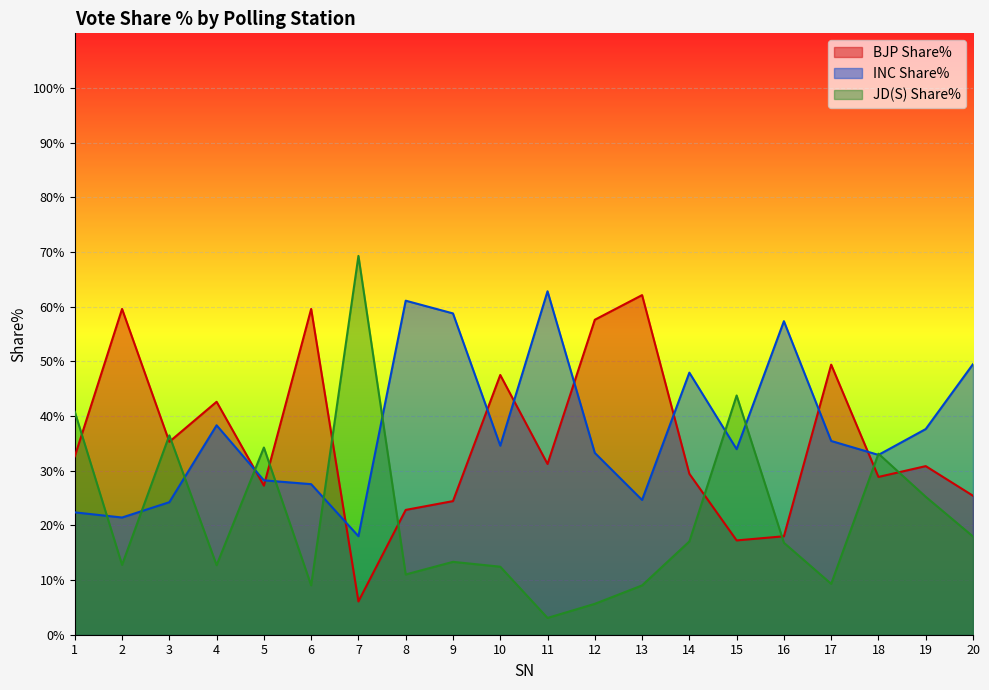

How many lines are shown in the chart?

3